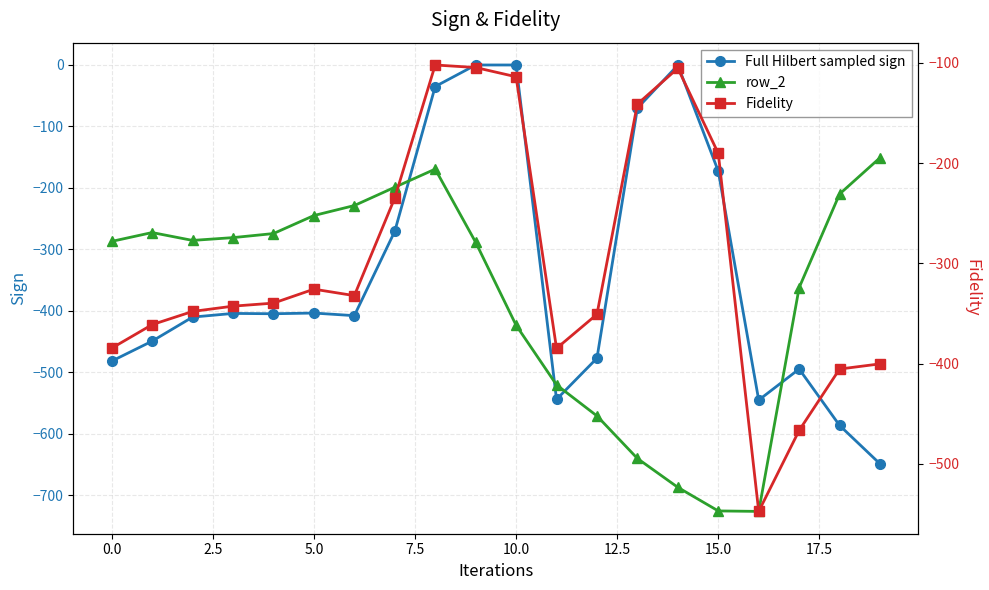

List the series in order of their overall mean, highest first.

Fidelity, Full Hilbert sampled sign, row_2